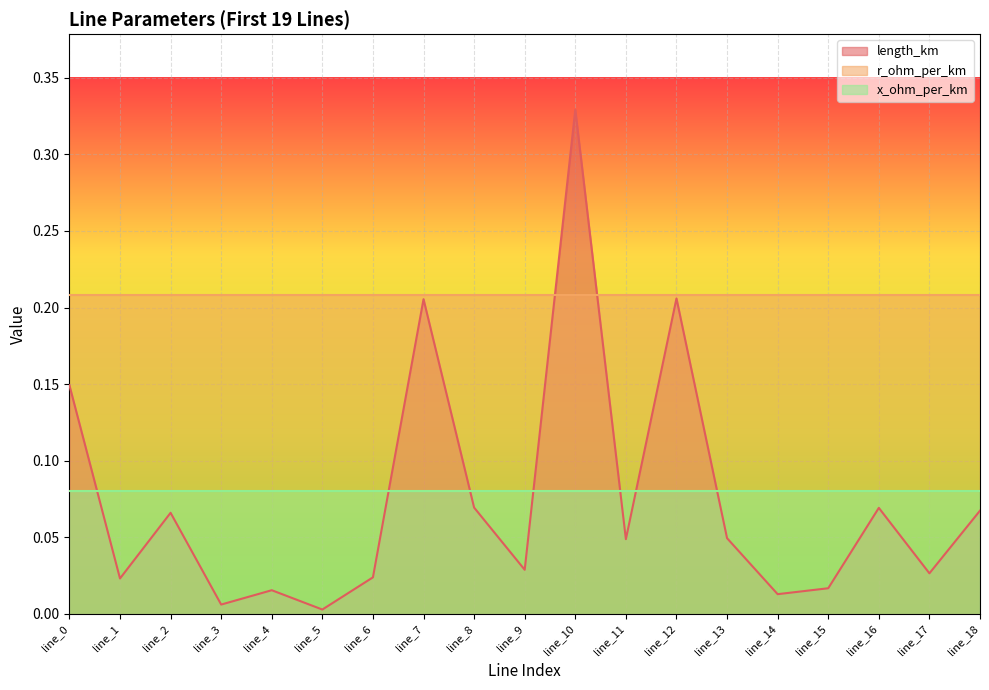

Is it true that r_ohm_per_km equals 0.2 at line_11?

True